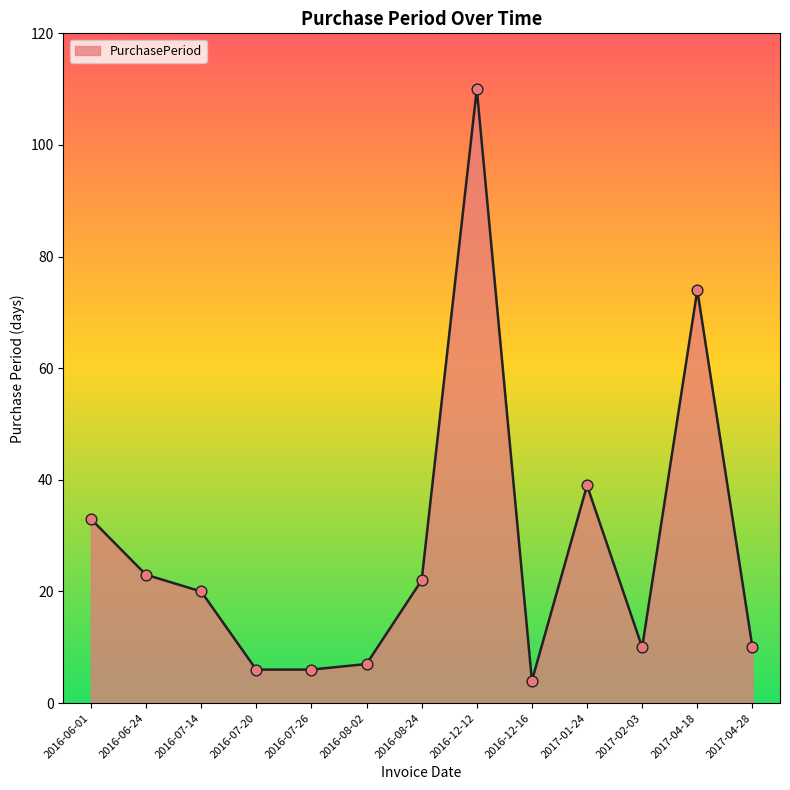

What is the ratio of the value at 2016-07-26 to the value at 2016-12-16?

1.5